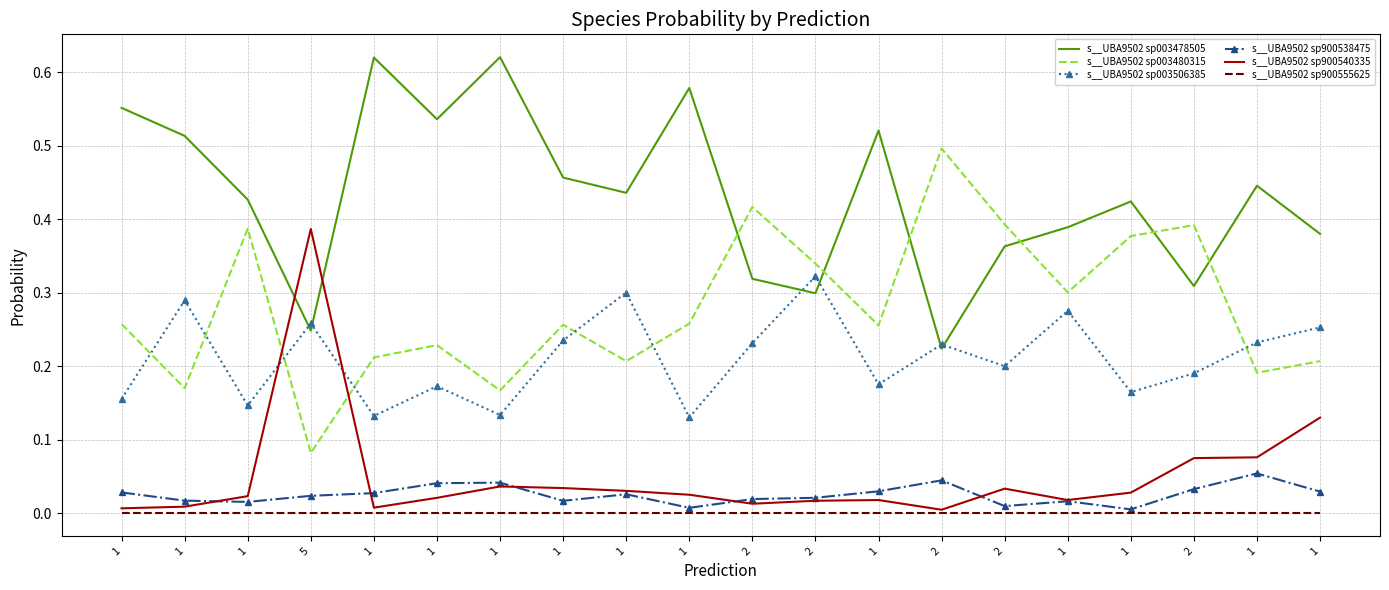

Reading left to right, transcribe all the data shown in this chart.

s__UBA9502 sp003478505: 1=0.6	1=0.5	1=0.4	5=0.2	1=0.6	1=0.5	1=0.6	1=0.5	1=0.4	1=0.6	2=0.3	2=0.3	1=0.5	2=0.2	2=0.4	1=0.4	1=0.4	2=0.3	1=0.4	1=0.4
s__UBA9502 sp003480315: 1=0.3	1=0.2	1=0.4	5=0.1	1=0.2	1=0.2	1=0.2	1=0.3	1=0.2	1=0.3	2=0.4	2=0.3	1=0.3	2=0.5	2=0.4	1=0.3	1=0.4	2=0.4	1=0.2	1=0.2
s__UBA9502 sp003506385: 1=0.2	1=0.3	1=0.1	5=0.3	1=0.1	1=0.2	1=0.1	1=0.2	1=0.3	1=0.1	2=0.2	2=0.3	1=0.2	2=0.2	2=0.2	1=0.3	1=0.2	2=0.2	1=0.2	1=0.3
s__UBA9502 sp900538475: 1=0.0	1=0.0	1=0.0	5=0.0	1=0.0	1=0.0	1=0.0	1=0.0	1=0.0	1=0.0	2=0.0	2=0.0	1=0.0	2=0.0	2=0.0	1=0.0	1=0.0	2=0.0	1=0.1	1=0.0
s__UBA9502 sp900540335: 1=0.0	1=0.0	1=0.0	5=0.4	1=0.0	1=0.0	1=0.0	1=0.0	1=0.0	1=0.0	2=0.0	2=0.0	1=0.0	2=0.0	2=0.0	1=0.0	1=0.0	2=0.1	1=0.1	1=0.1
s__UBA9502 sp900555625: 1=0.0	1=0.0	1=0.0	5=0.0	1=0.0	1=0.0	1=0.0	1=0.0	1=0.0	1=0.0	2=0.0	2=0.0	1=0.0	2=0.0	2=0.0	1=0.0	1=0.0	2=0.0	1=0.0	1=0.0